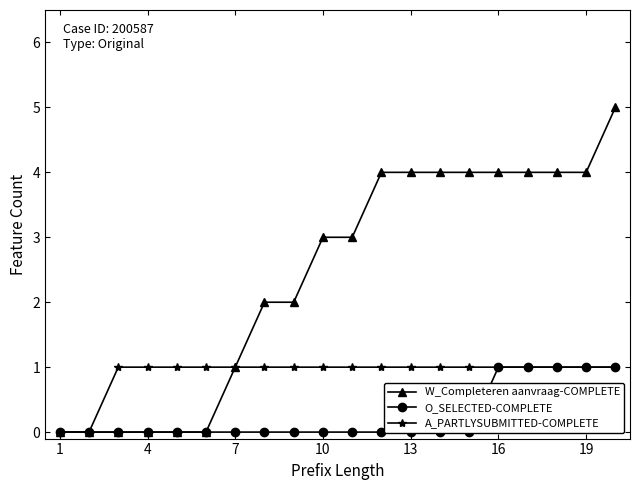

True or false: W_Completeren aanvraag-COMPLETE and A_PARTLYSUBMITTED-COMPLETE intersect in this chart.

False